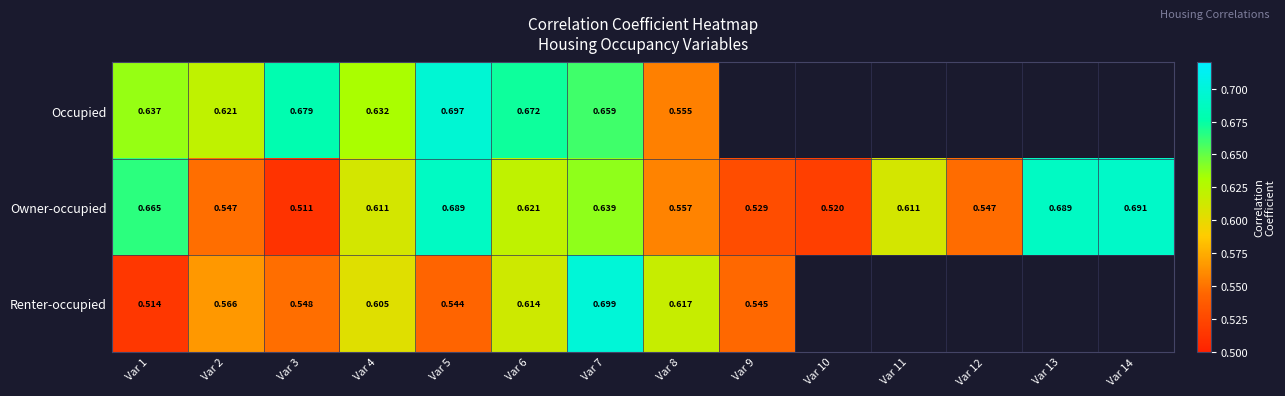

Is the value of Occupied at Var 4 greater than the value of Owner-occupied at Var 2?

Yes